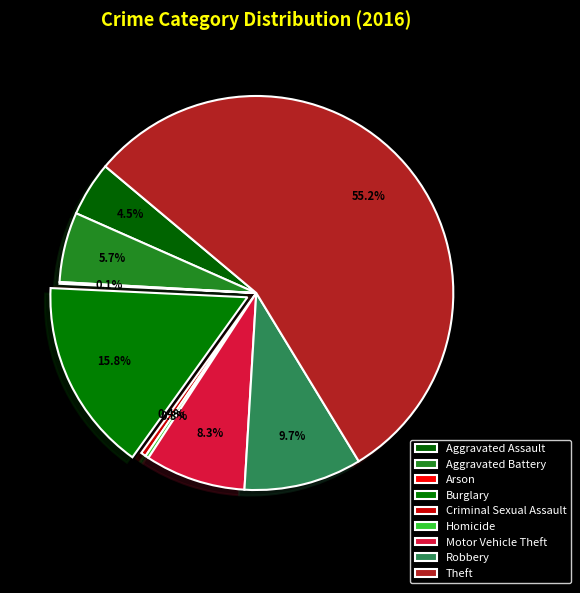

Does Theft account for over 50% of the chart?

Yes